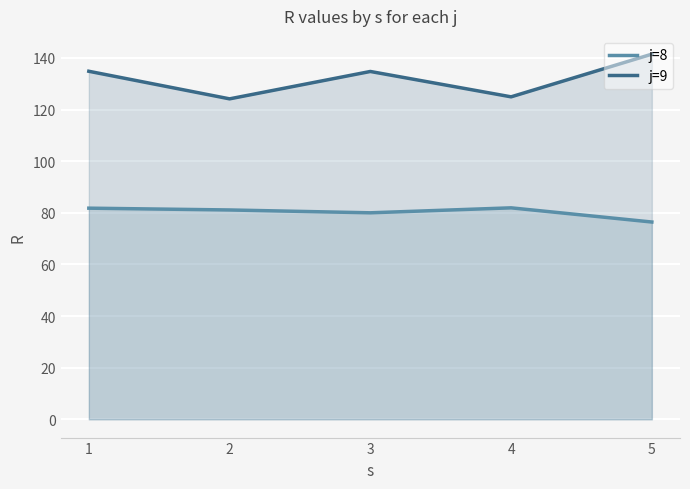

At 3, list the series in order from smallest to largest.

j=8, j=9